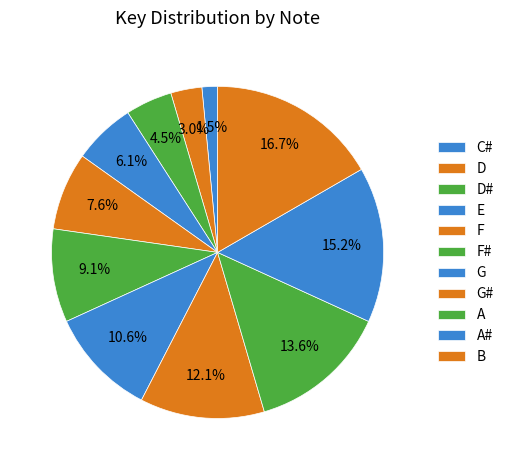

How many slices are in this pie chart?

11